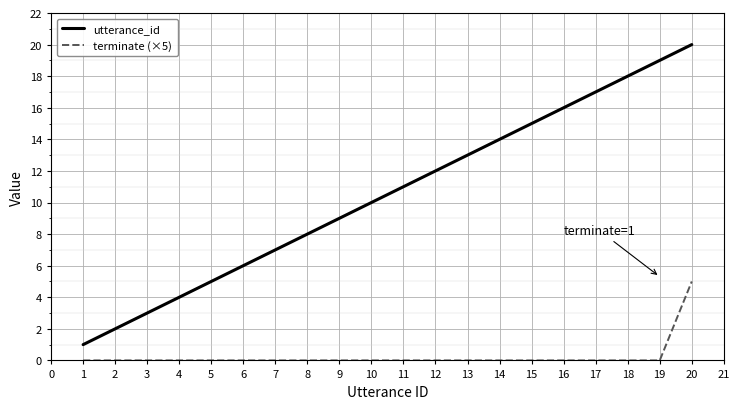

True or false: utterance_id has more than 1 points higher than both neighbors.

False